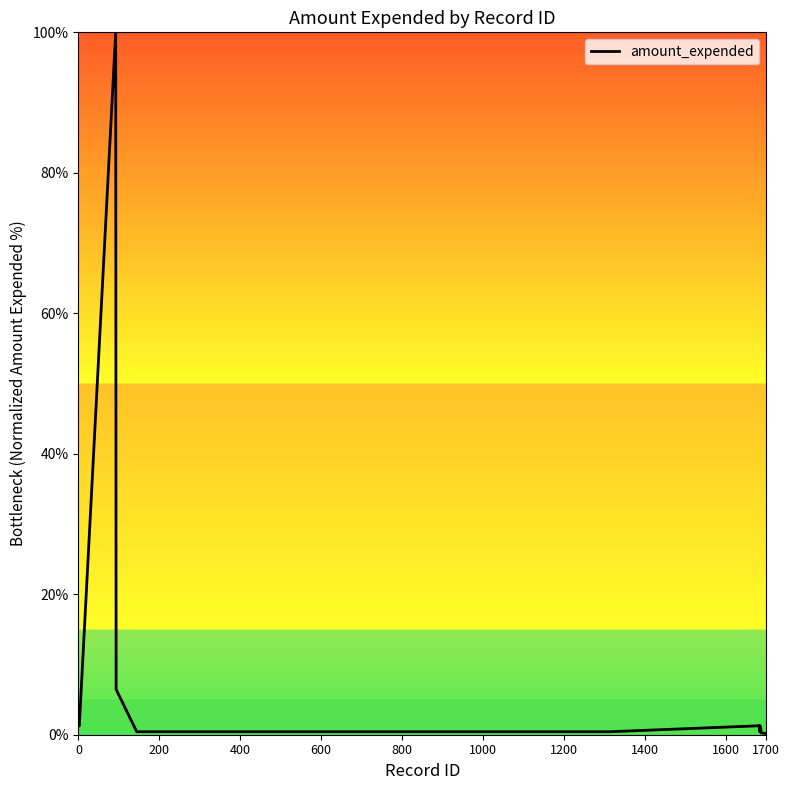

What is the maximum value shown in the chart?

100.0